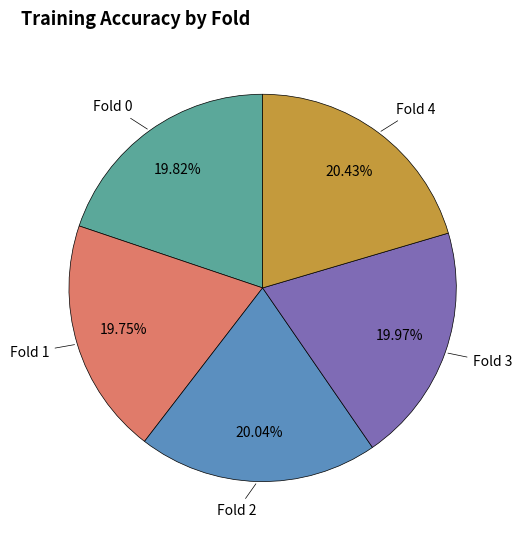

Is there a majority slice in this chart?

No